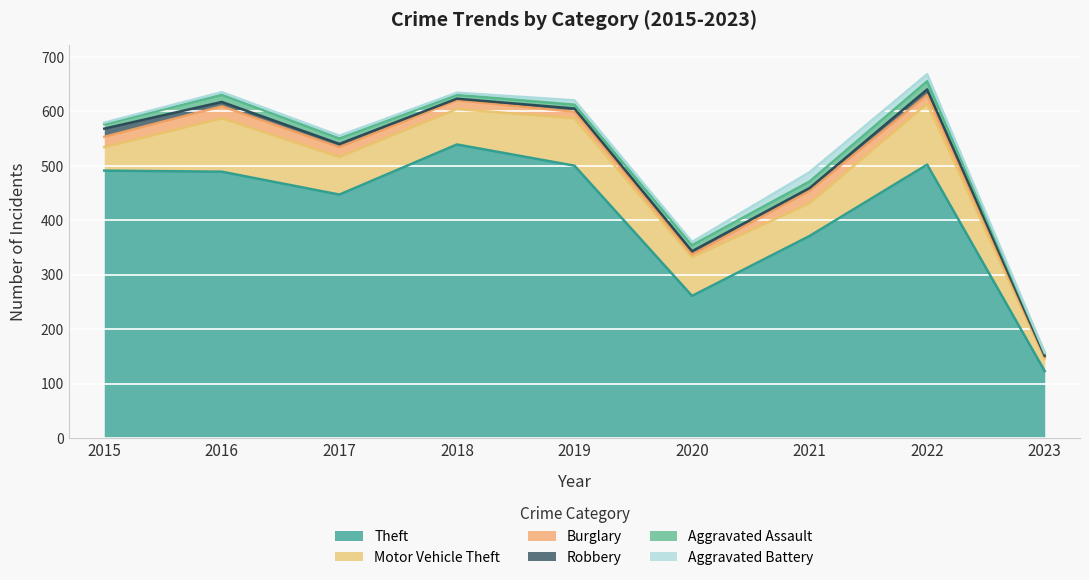

How many distinct data groups are displayed?

6